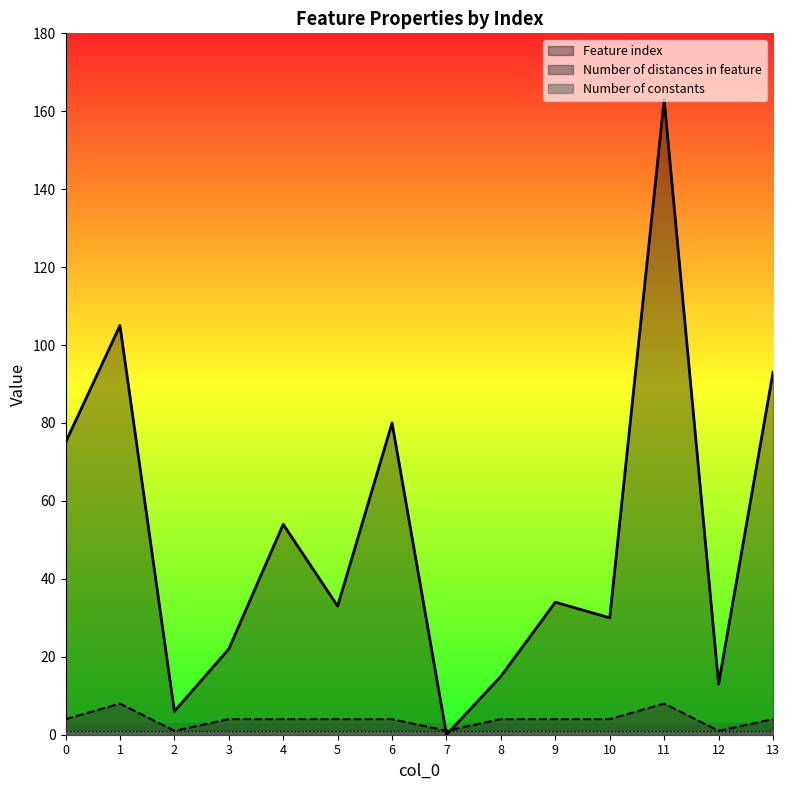

Which label corresponds to the largest value in the chart?

11